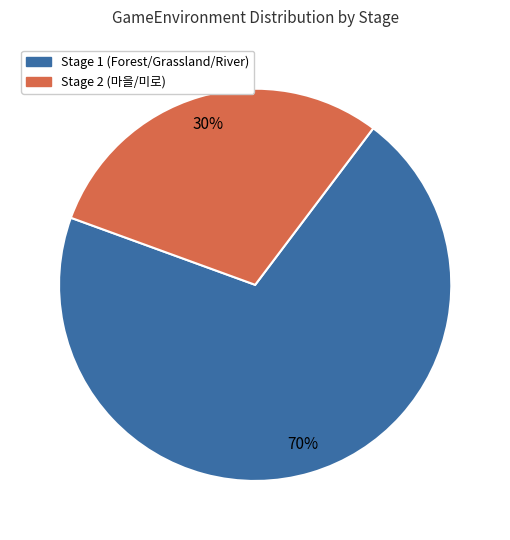

To the nearest percent, what is the average slice percentage?

50%